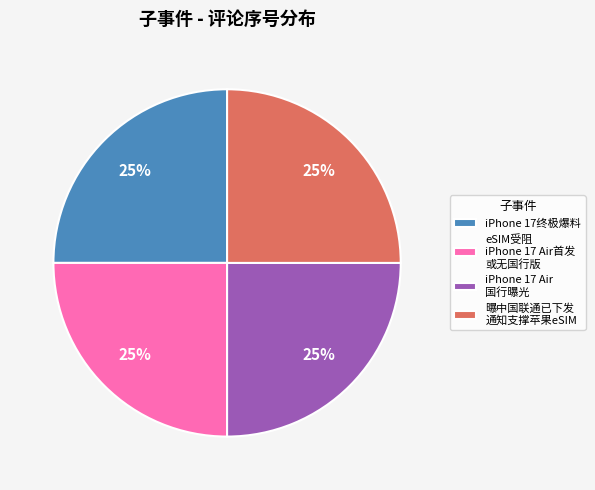

True or false: iPhone 17终极爆料 accounts for 1% of the total.

False